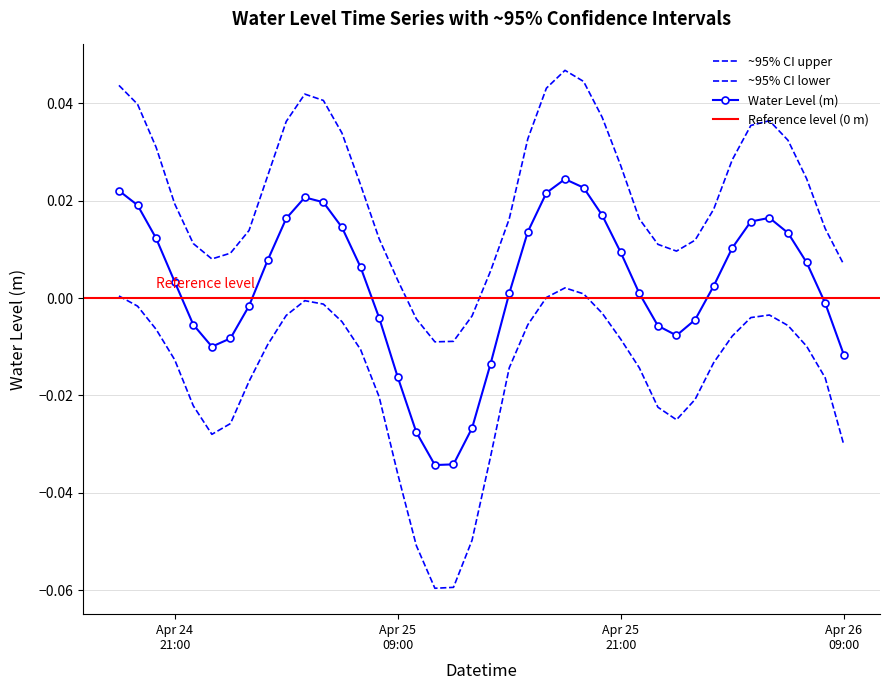

At which category does the chart reach its minimum across all series?

2023-04-25 11:00:00